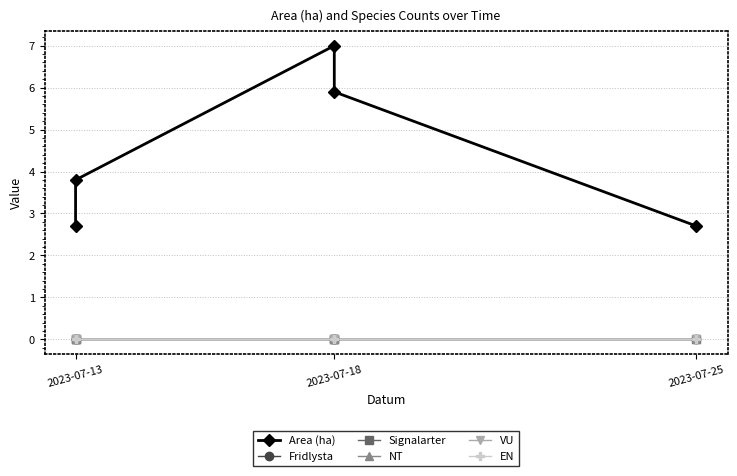

True or false: EN and NT intersect in this chart.

False